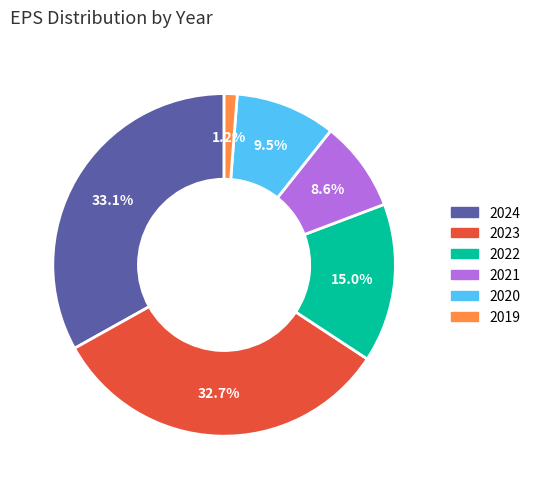

How many slices are in this pie chart?

6